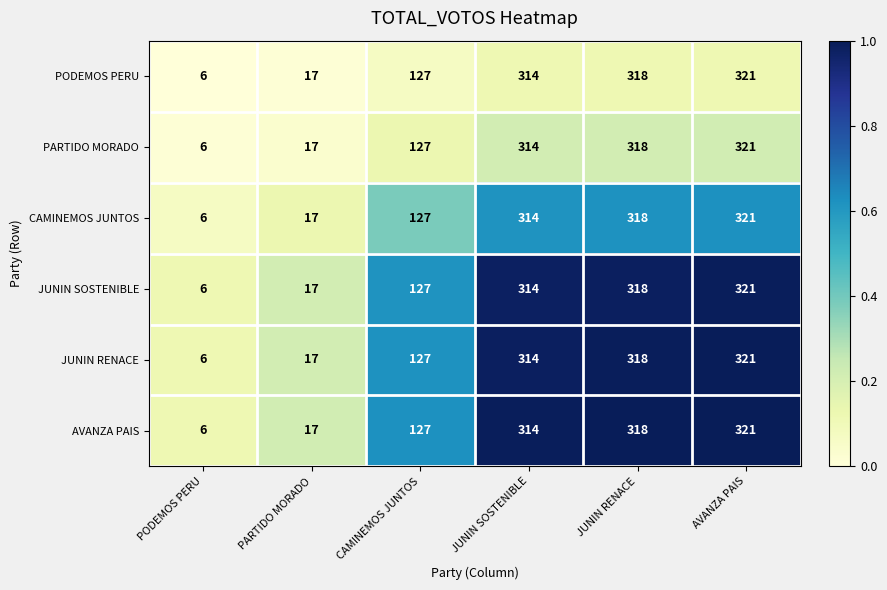

At which category is the sum across all series the highest?

AVANZA PAIS